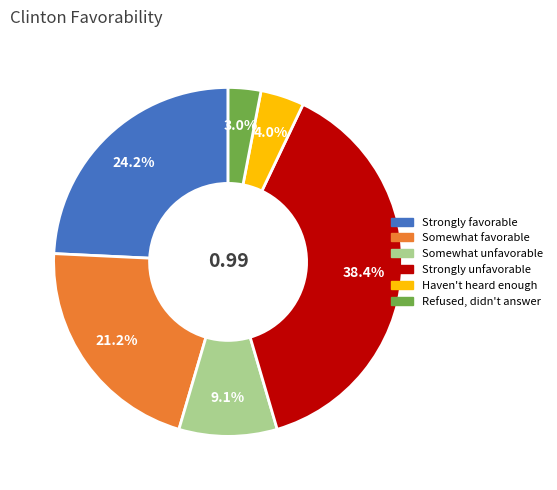

To the nearest percent, what portion does Somewhat unfavorable represent?

9%